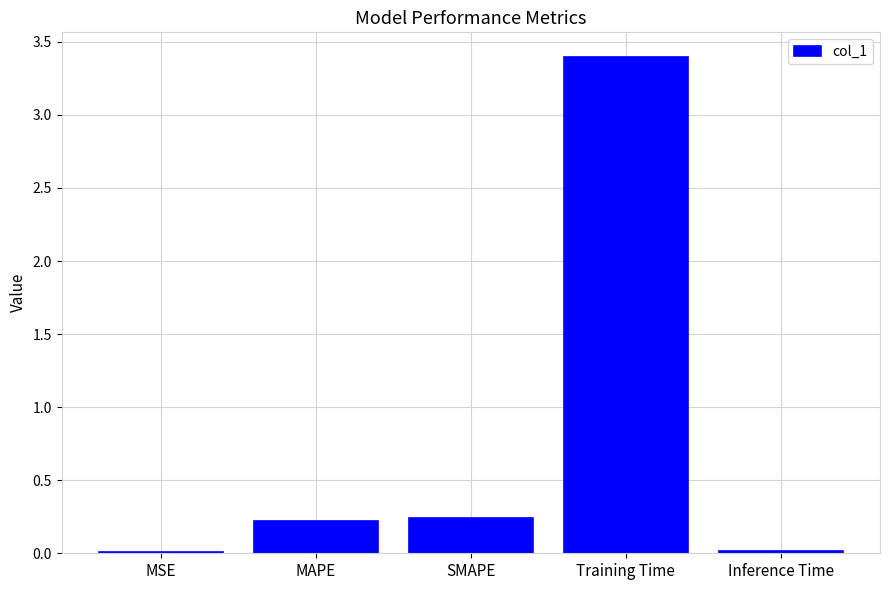

Which category has the highest value across all series?

Training Time